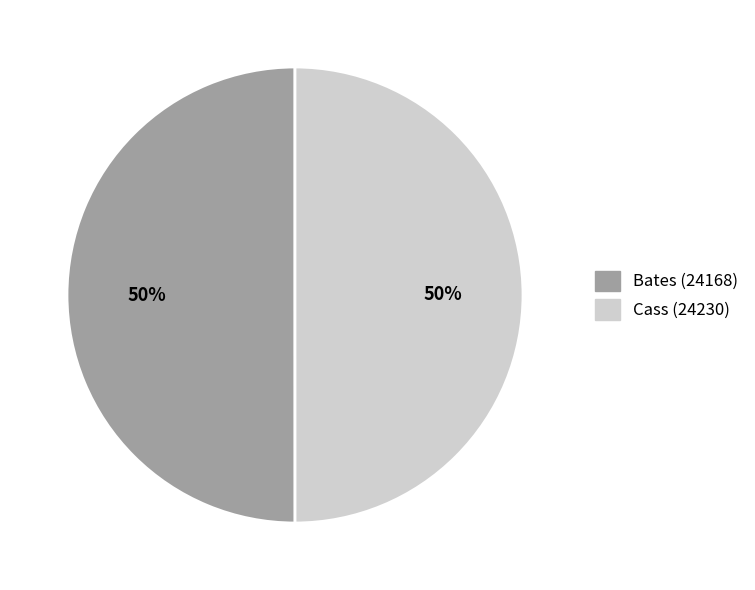

To the nearest percent, what is the average slice percentage?

50%